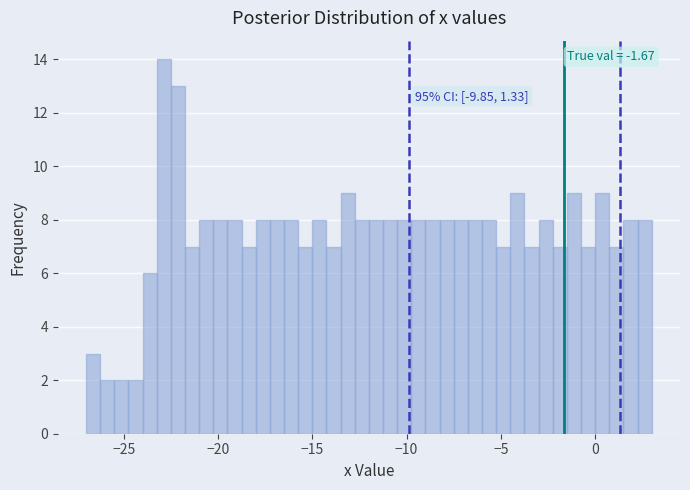

Around what value on the x-axis is the tallest bar? Give the approximate position of its centre, as read against the axis.

-23.0